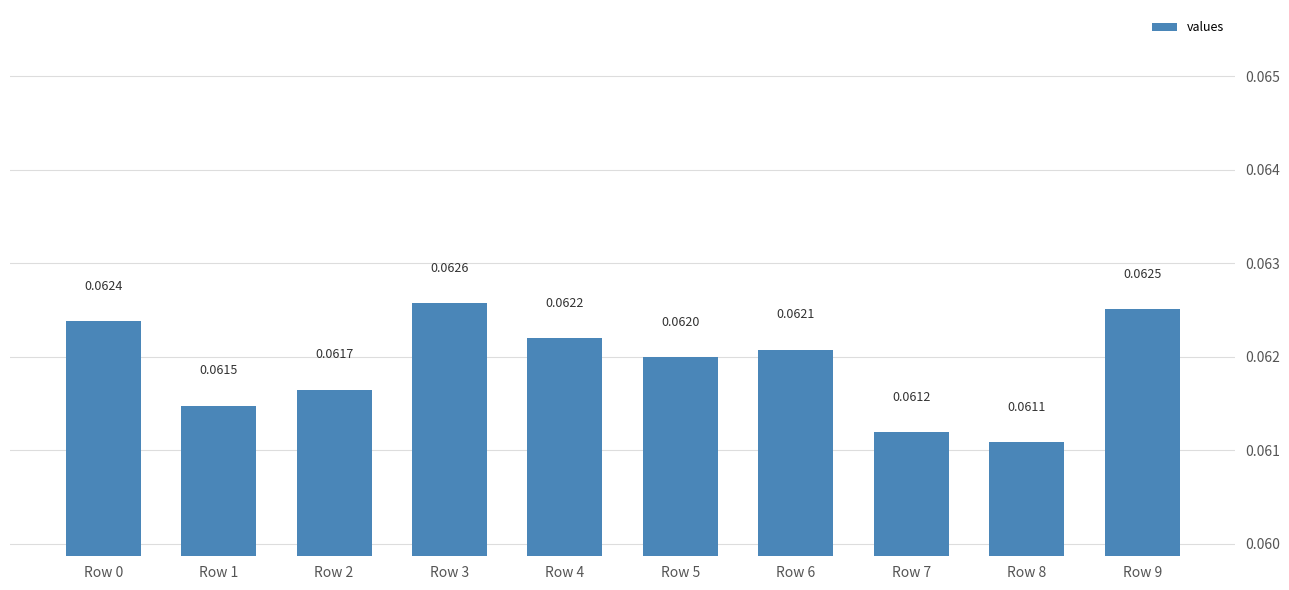

Which has a higher value, Row 1 or Row 5?

Row 5